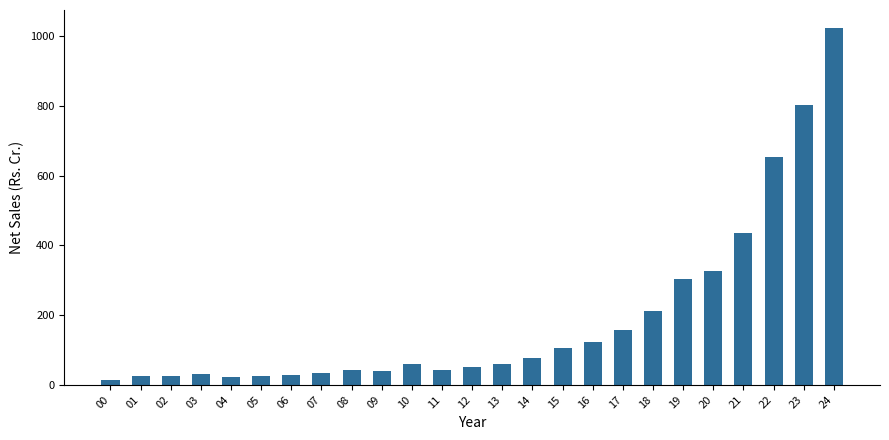

Read the value at 21.

435.9